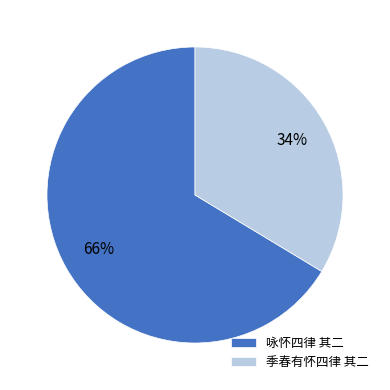

Is 季春有怀四律 其二 the majority of the pie?

No